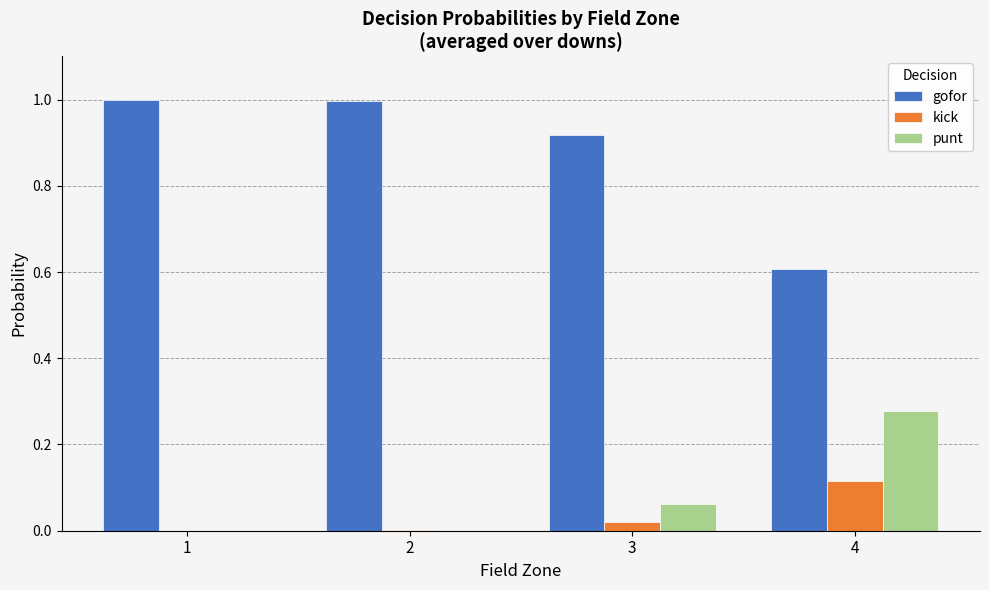

What is the sum of all gofor values?

3.5